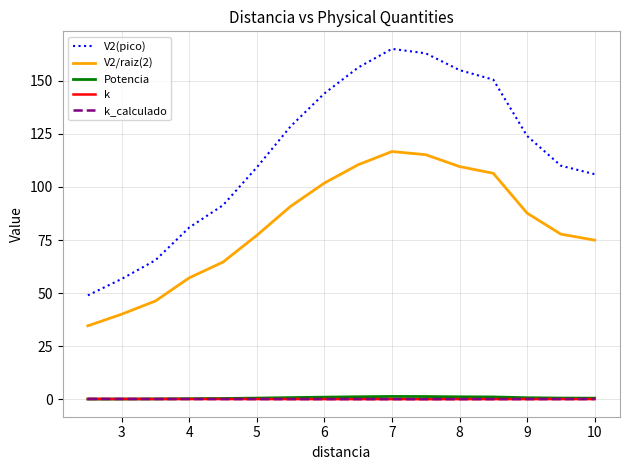

True or false: V2(pico) and Potencia cross at least once.

False